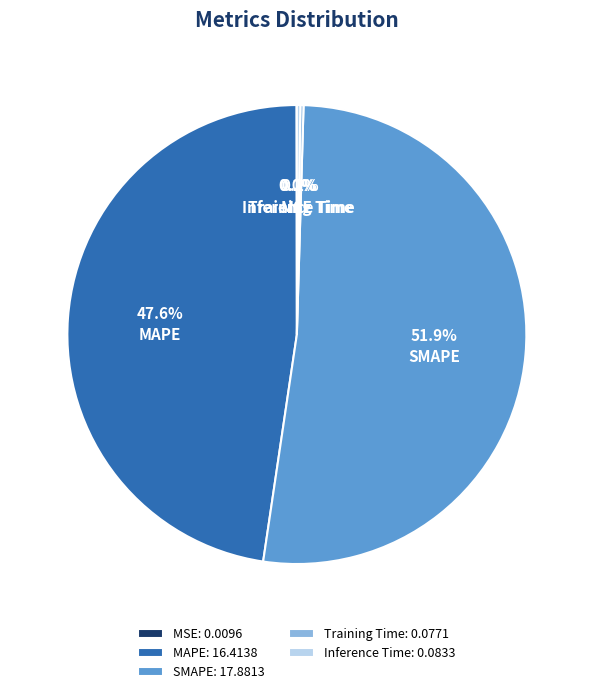

Is SMAPE the majority of the pie?

Yes